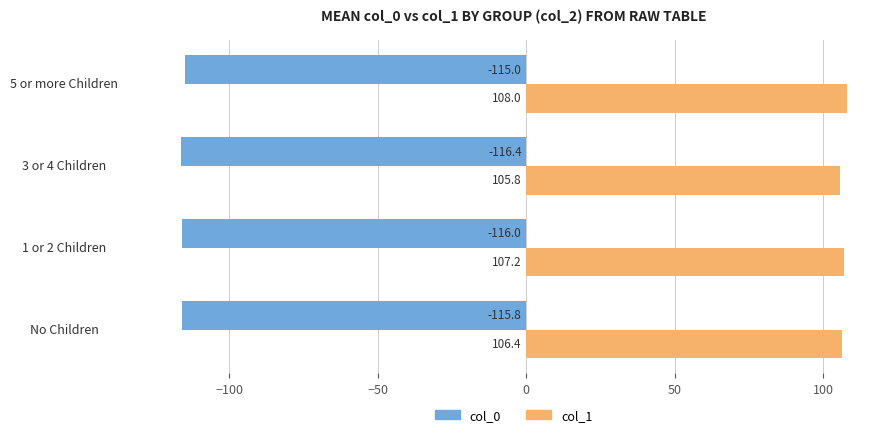

What is the difference between the highest and lowest values at No Children?

222.2